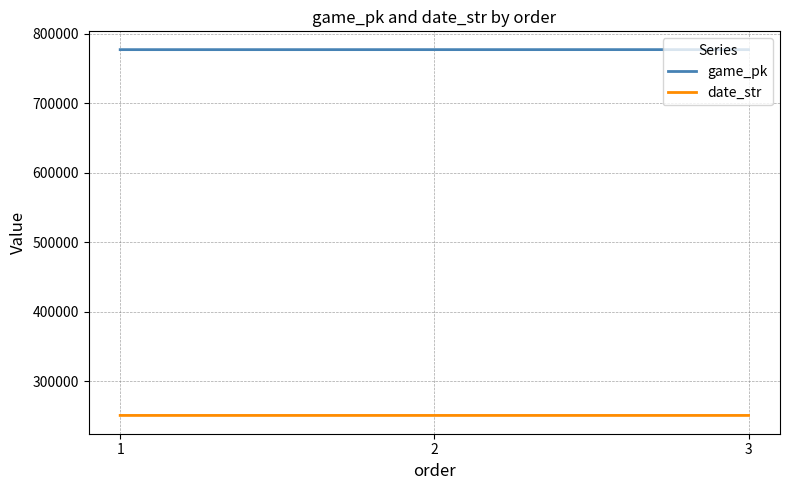

True or false: date_str has a value of 145231 at 2.

False